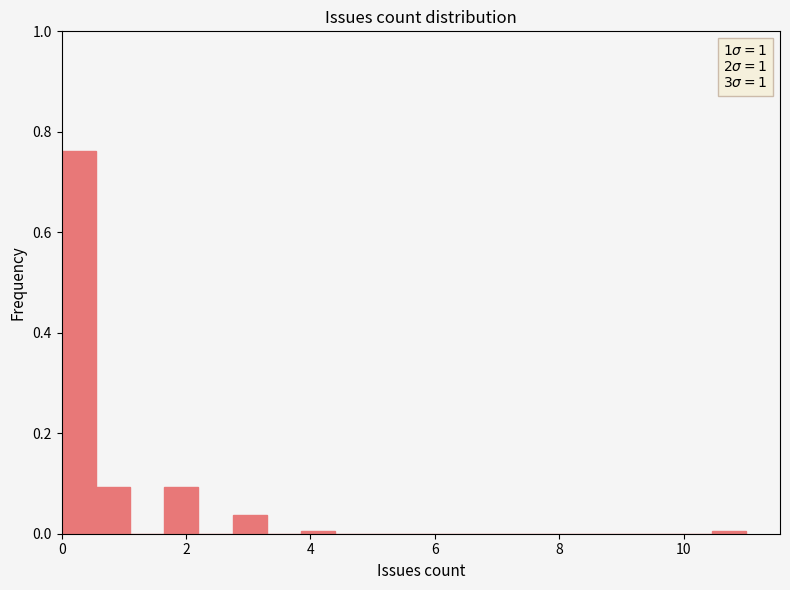

Read against the x-axis, roughly where is the centre of the tallest bar?

0.2